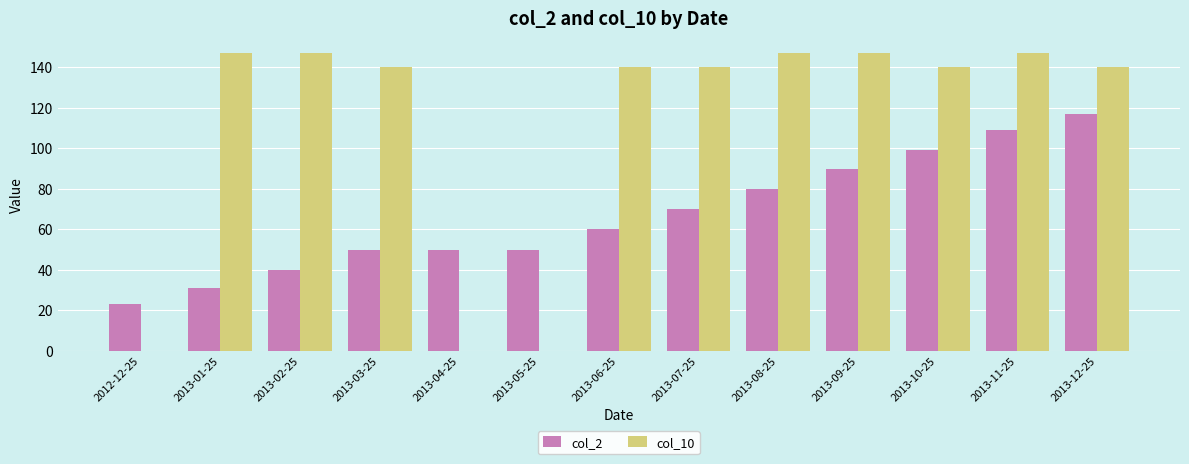

How many groups of bars are there?

13